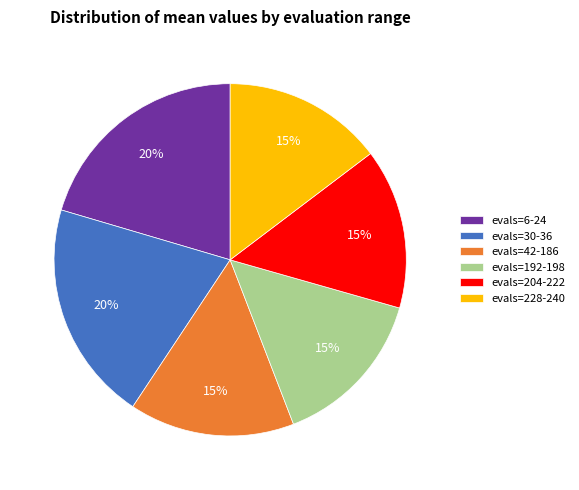

Count the number of slices in the pie.

6